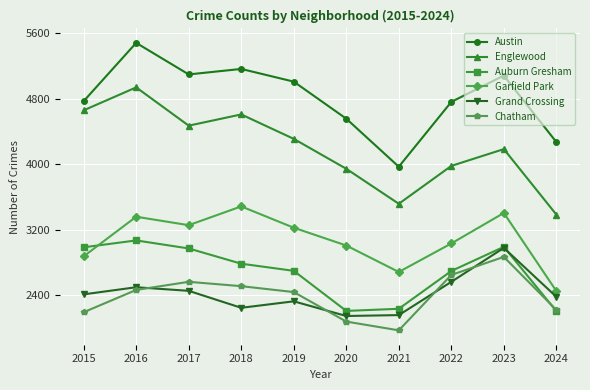

Rank the series by their maximum value, from highest to lowest.

Austin, Englewood, Garfield Park, Auburn Gresham, Grand Crossing, Chatham